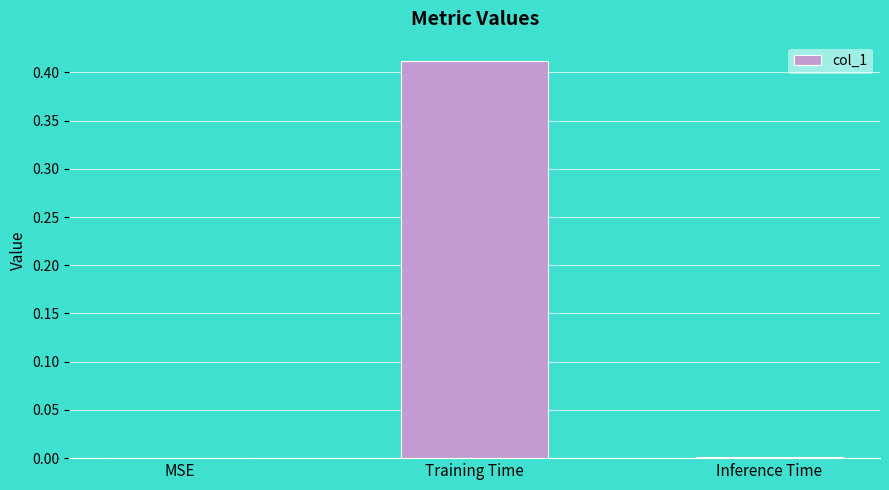

At which category does the chart reach its peak across all series?

Training Time